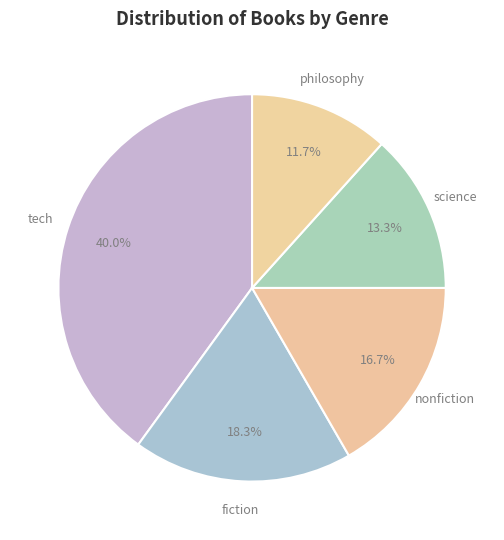

Rank the categories by value from highest to lowest.

tech, fiction, nonfiction, science, philosophy